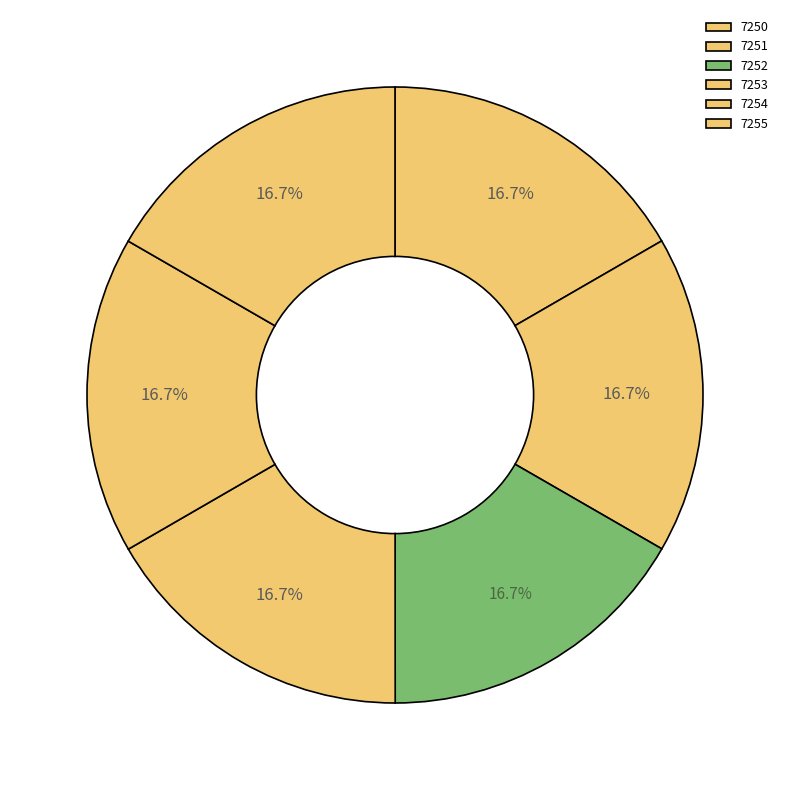

Is it true that 7250 is 30% of the pie?

False